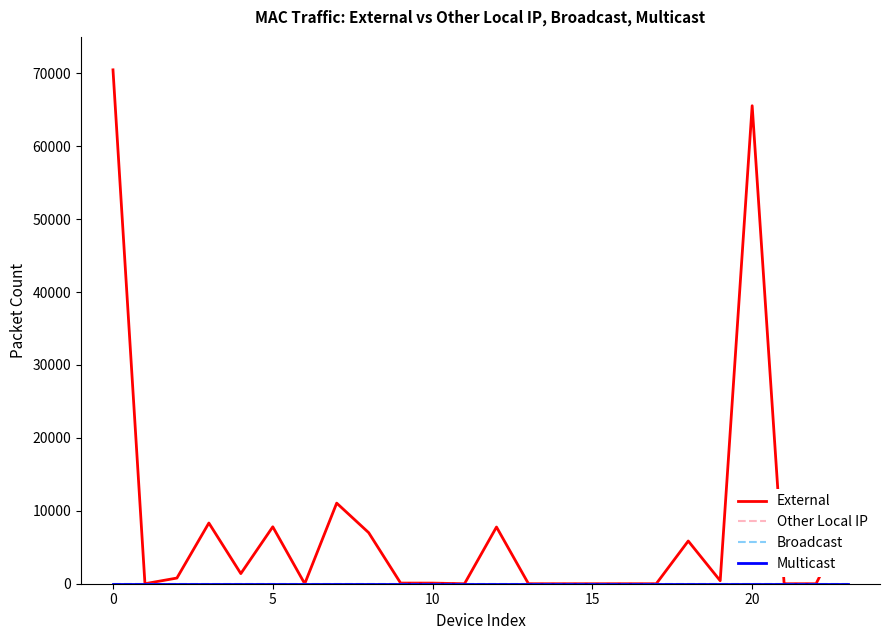

Is this an area chart (filled region under the line)?

No